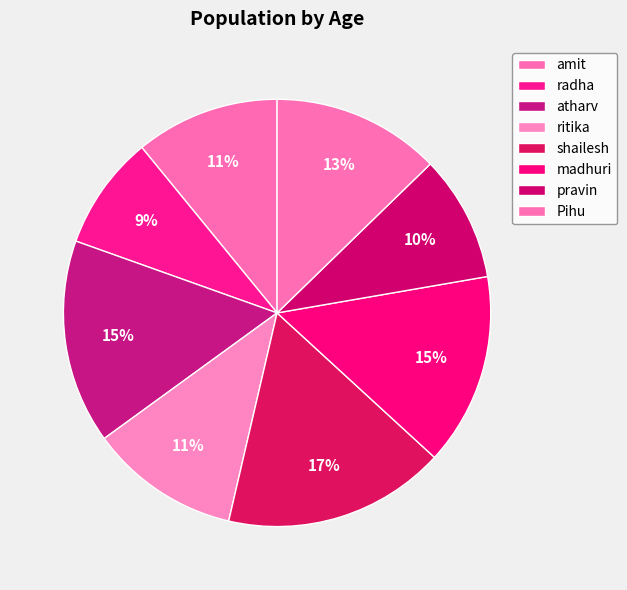

To the nearest percent, what is the difference between the largest and smallest slice percentages?

8%